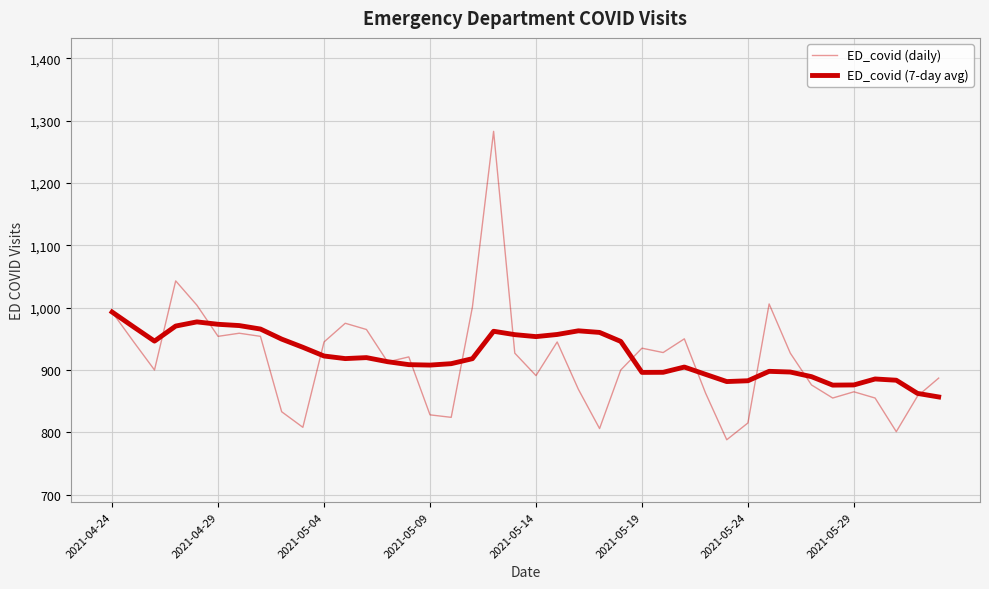

Which series has the widest spread of values?

ED_covid (daily)